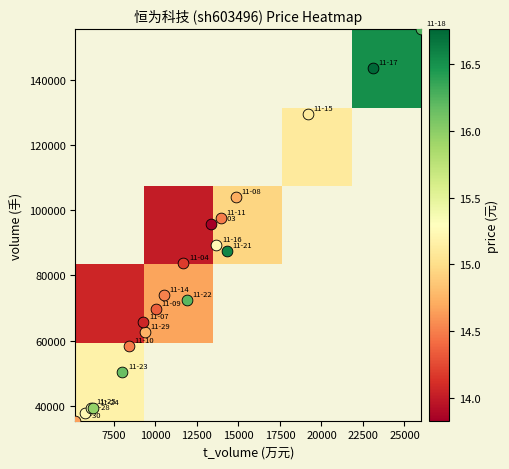

At how many categories does at least one series exceed 14?

5